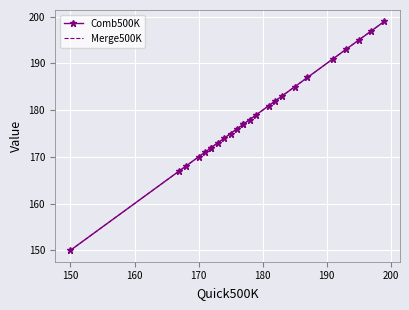

At how many categories does at least one series exceed 184?

7